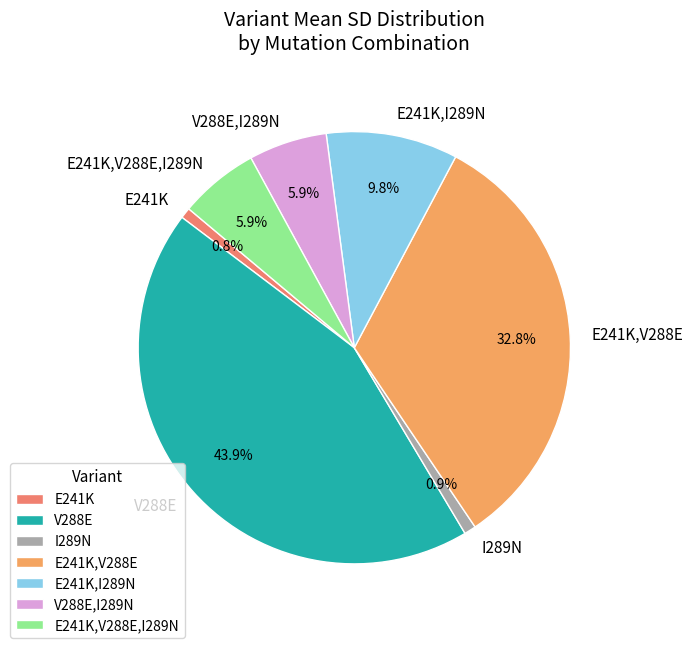

What portion of the pie excludes V288E?

56.1%